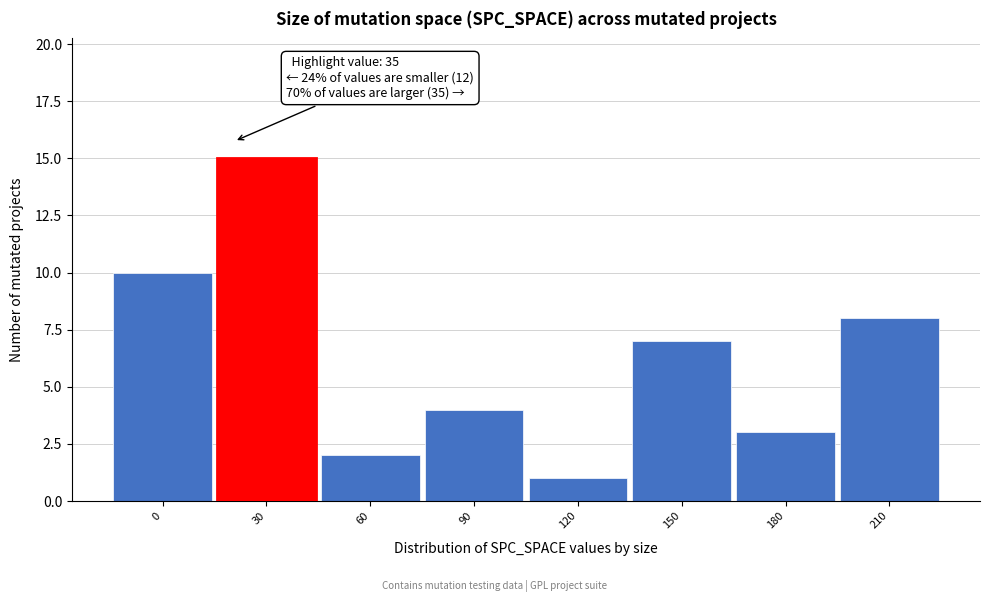

Reading left to right, extract all data points from this chart.

10	15	2	4	1	7	3	8